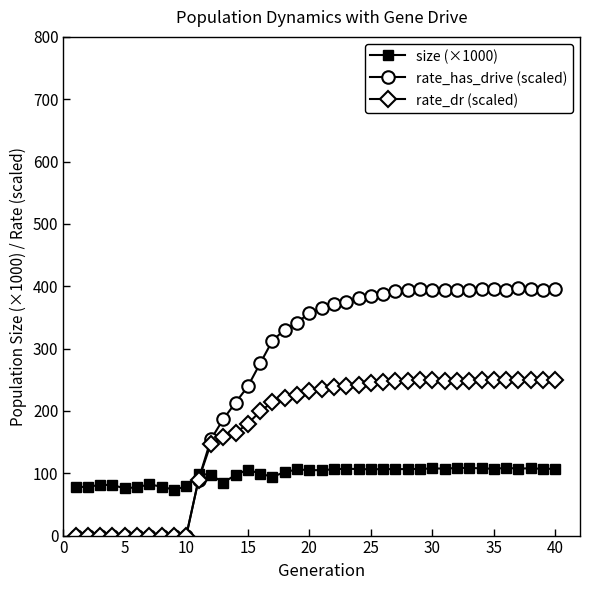

Which series has the largest range (max minus min)?

rate_has_drive (scaled)